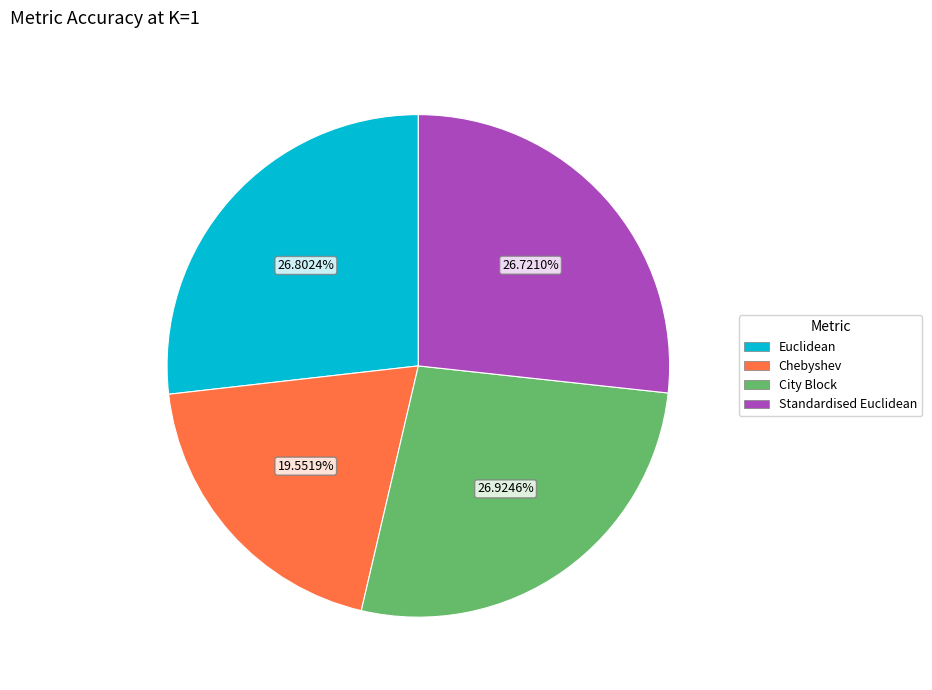

How many slices are in this pie chart?

4